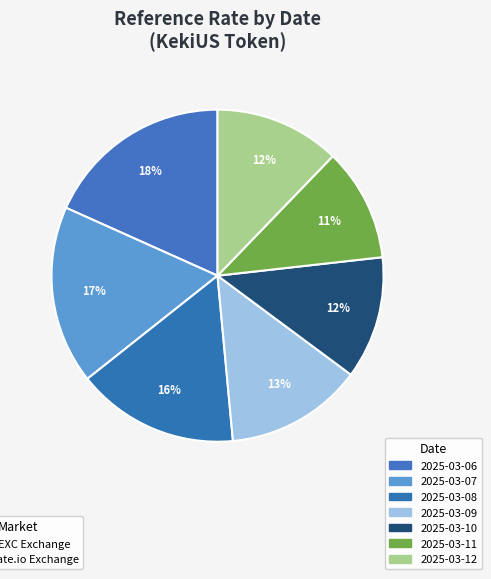

To the nearest percent, what is the difference between the 2025-03-12 and 2025-03-11 slice percentages?

1%